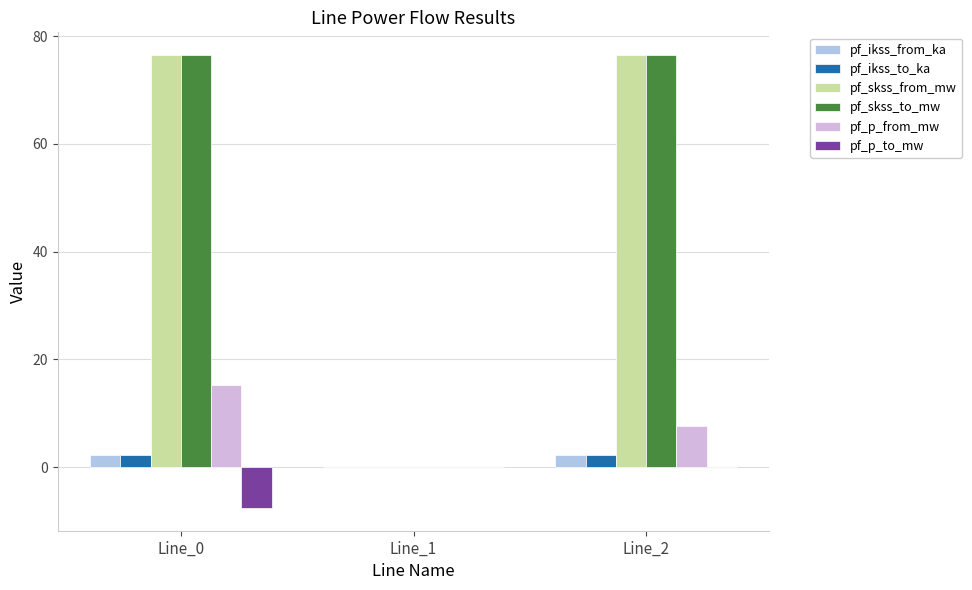

Is it true that pf_p_from_mw equals 15.2 at Line_0?

True